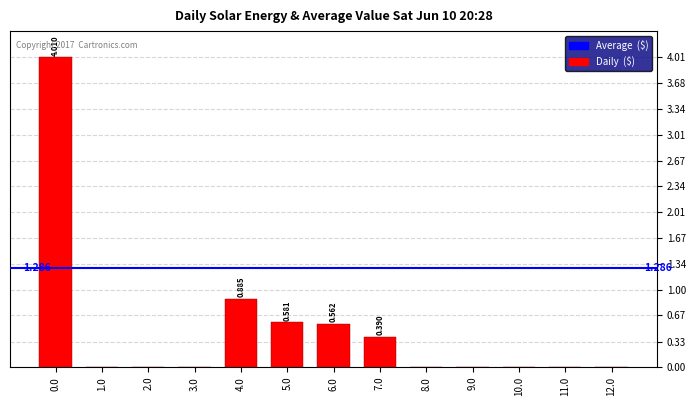

True or false: the data shows 1.4 at 1.0.

False